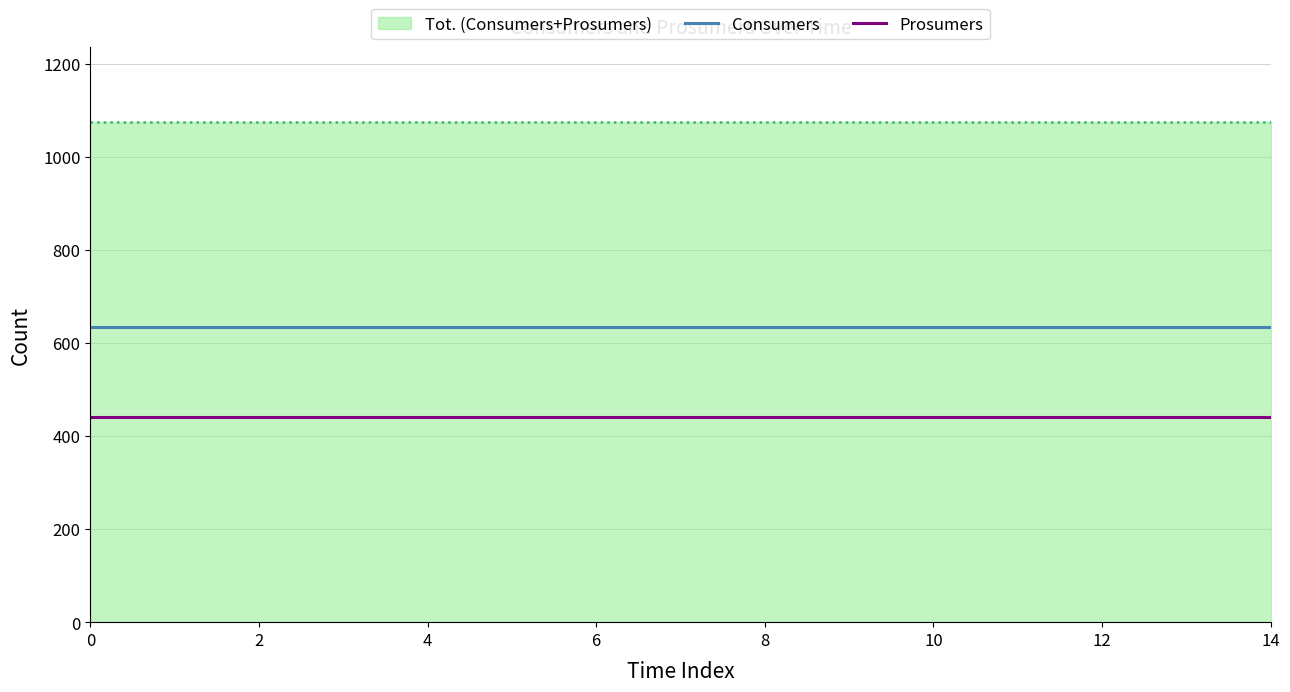

Does the chart display data point markers on the line(s)?

No